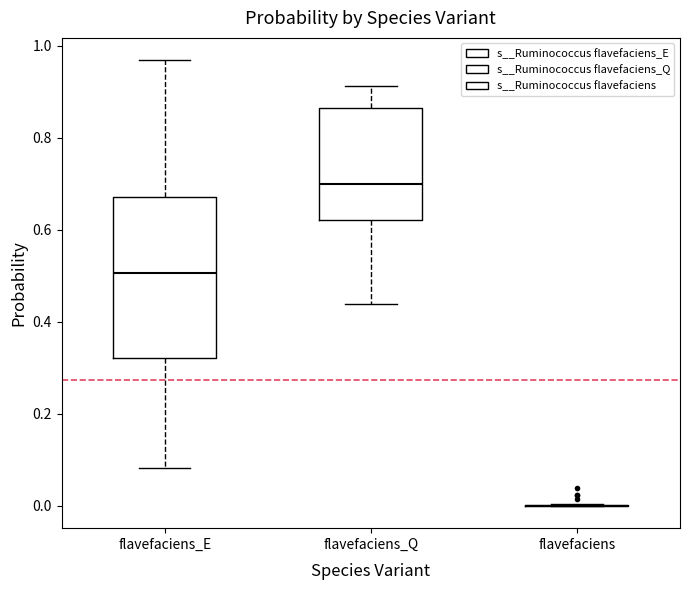

Where is the upper edge of the box for flavefaciens_E on the y-axis? The values are not printed on the chart, so give them approximately, as read against the axis.

0.68